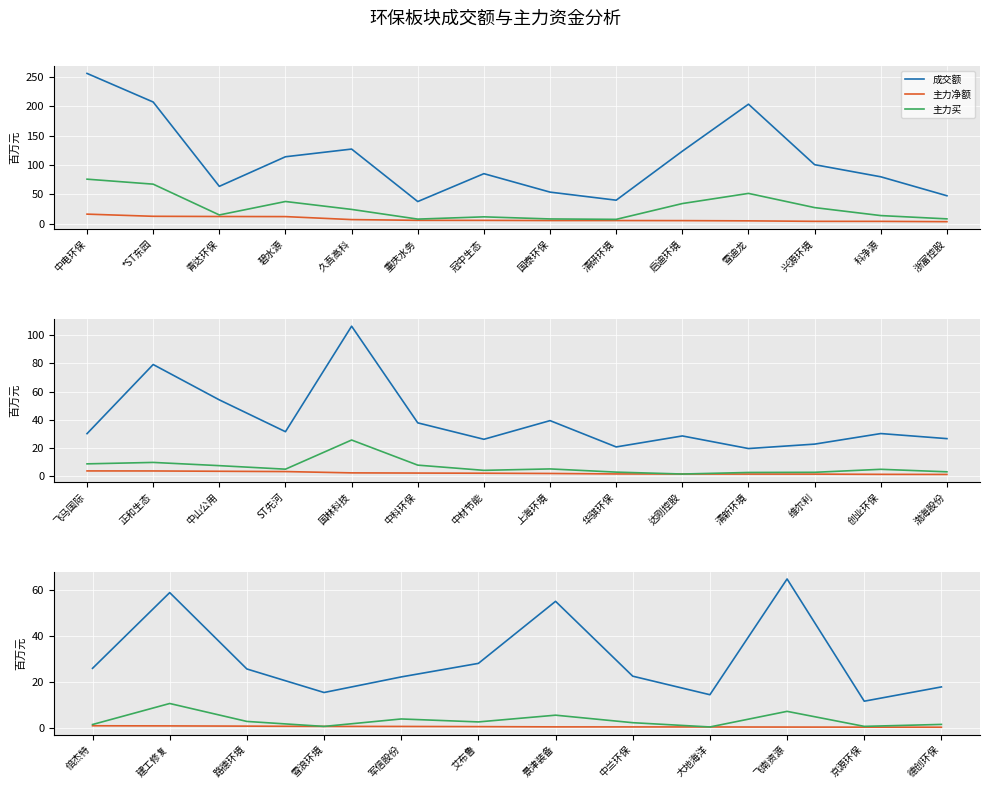

What is the value of the 主力净额 point at the 1st from the left?

1.1